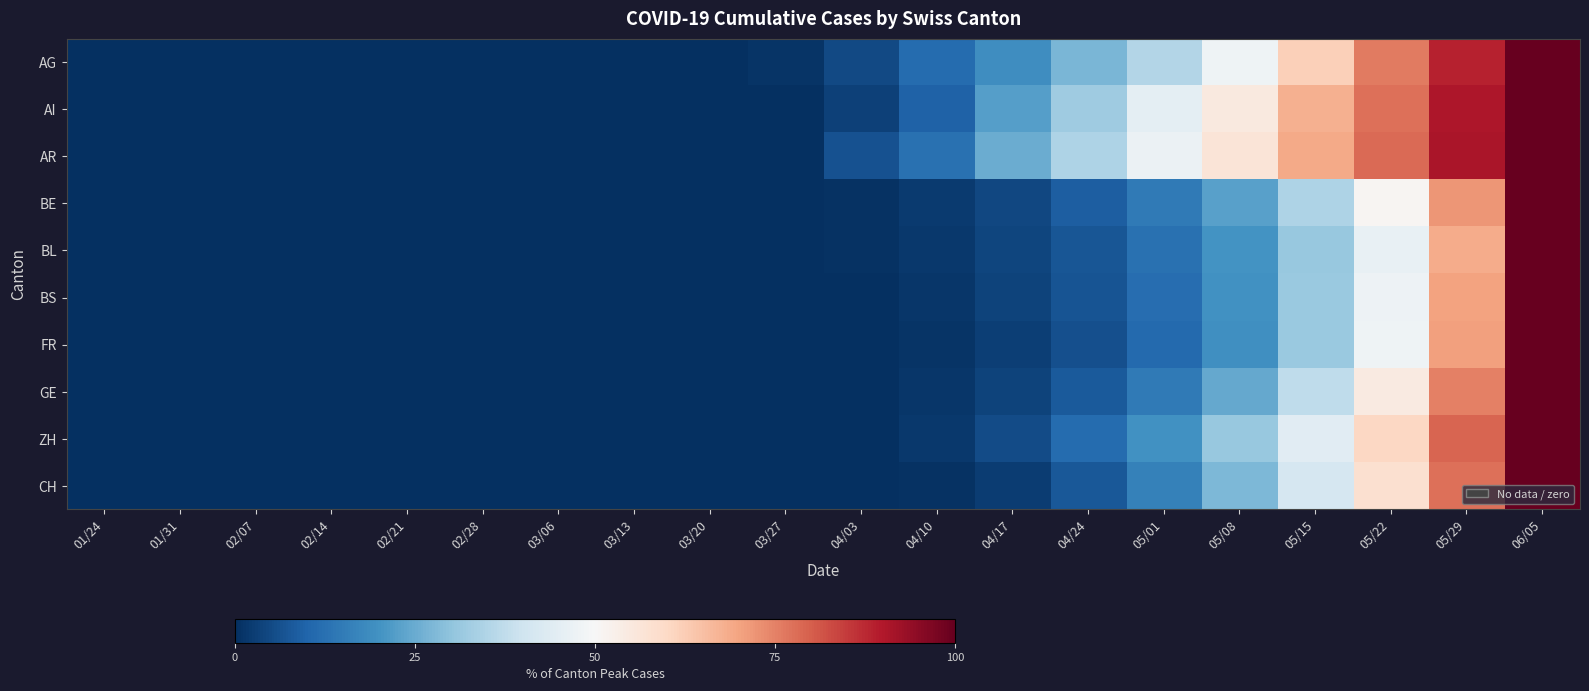

Rank the series by their maximum value, from highest to lowest.

AG, AI, AR, BE, BL, BS, FR, GE, ZH, CH